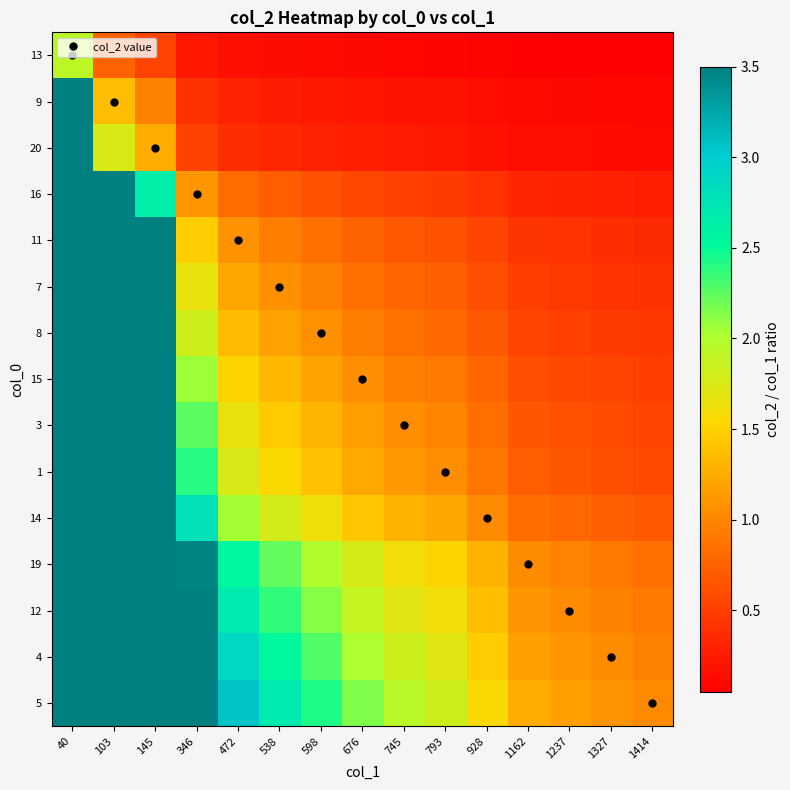

At which category is the sum across all series the highest?

40